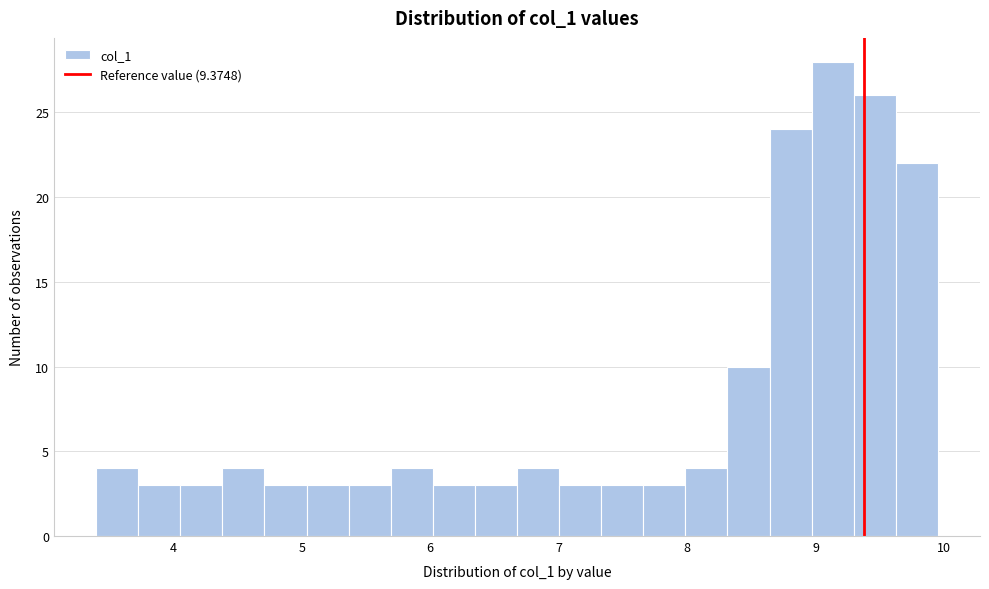

Around what value on the x-axis is the tallest bar? Give the approximate position of its centre, as read against the axis.

9.1